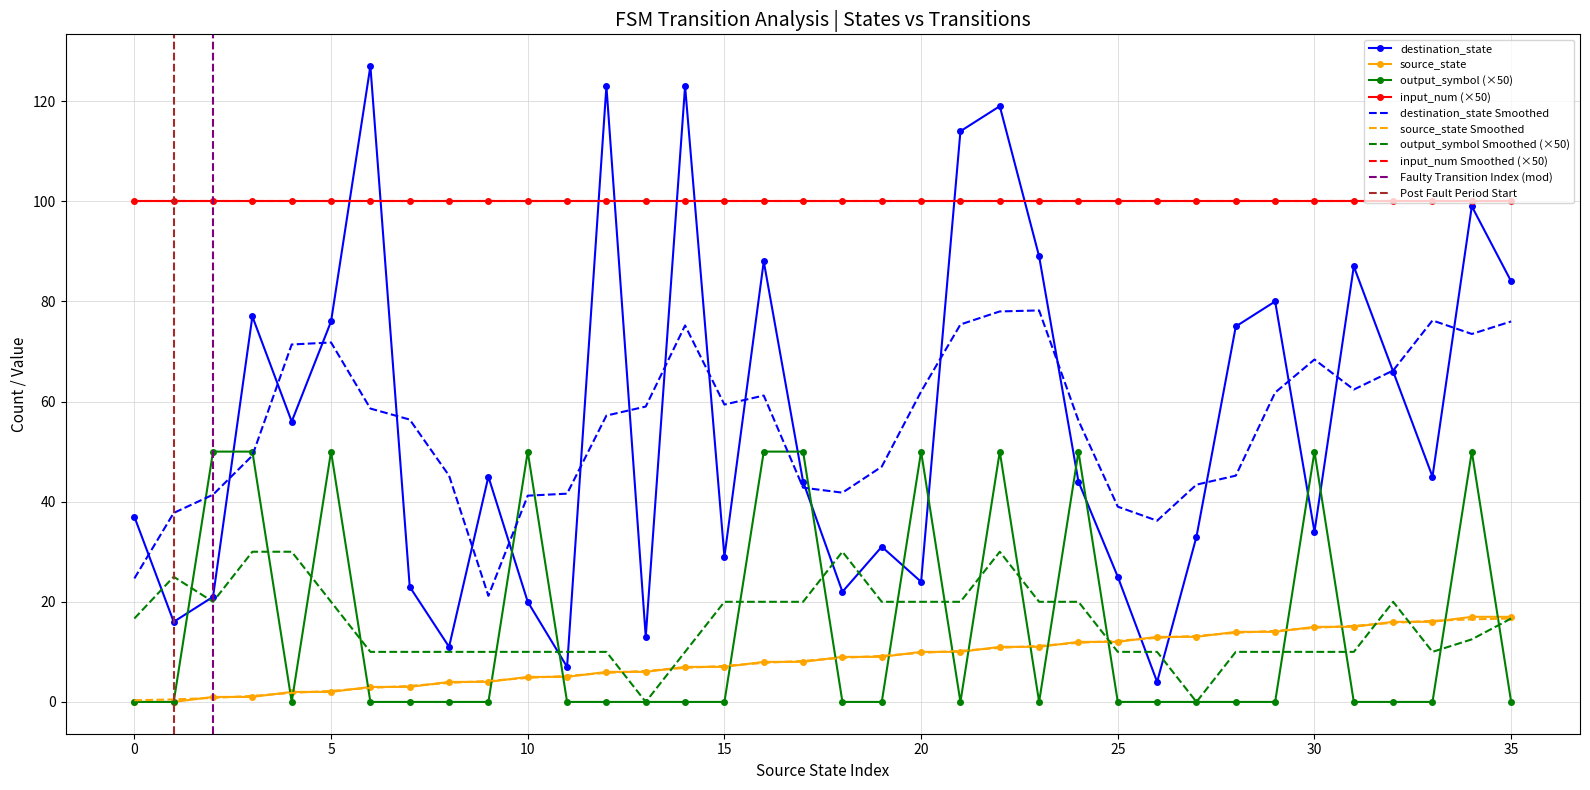

At which category does the chart reach its peak across all series?

6